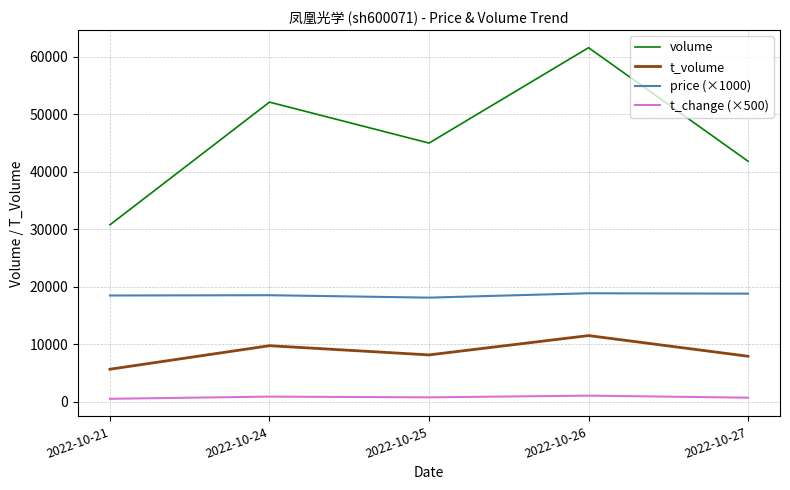

True or false: price (×1000) and volume intersect in this chart.

False